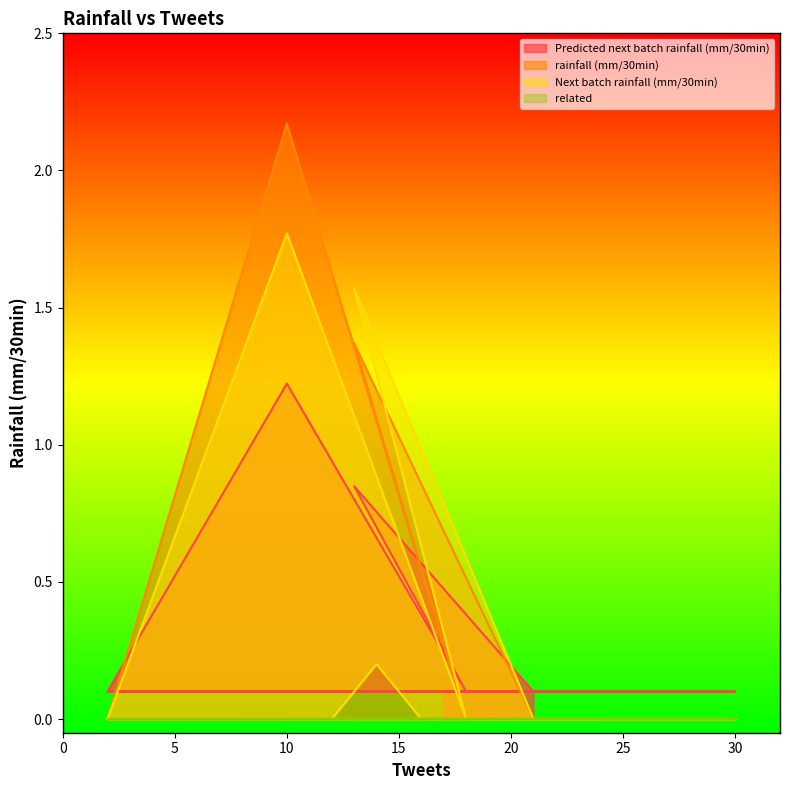

Which series has the largest range (max minus min)?

rainfall (mm/30min)